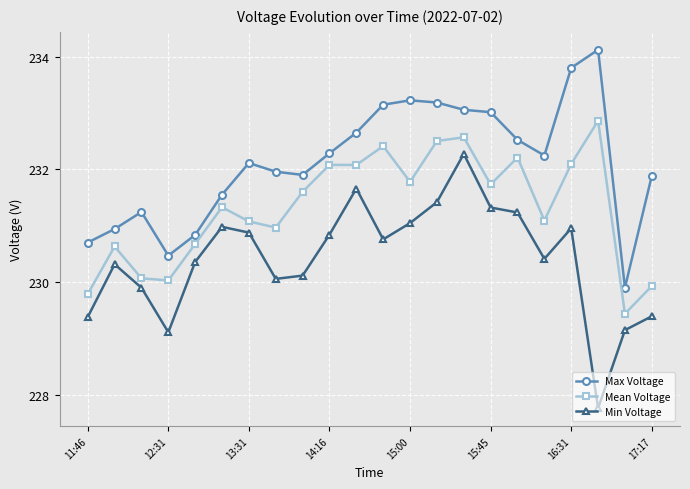

What is the value of the Min Voltage point at the 3rd from the left?

229.9